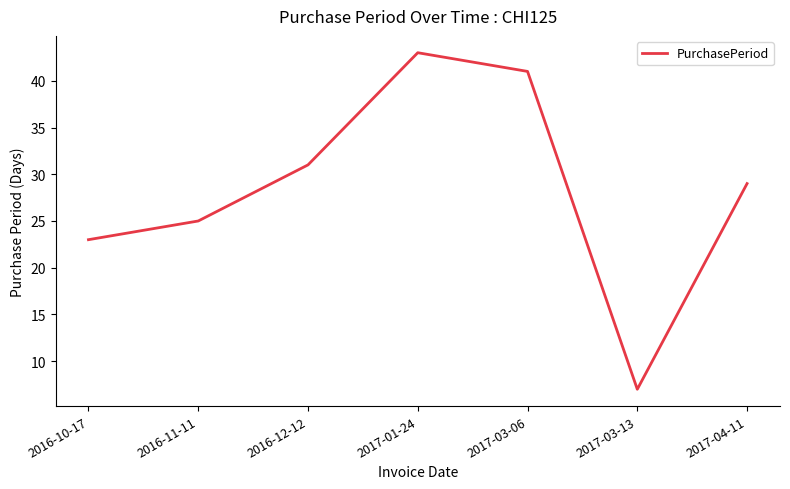

Read the value at 2016-12-12.

31